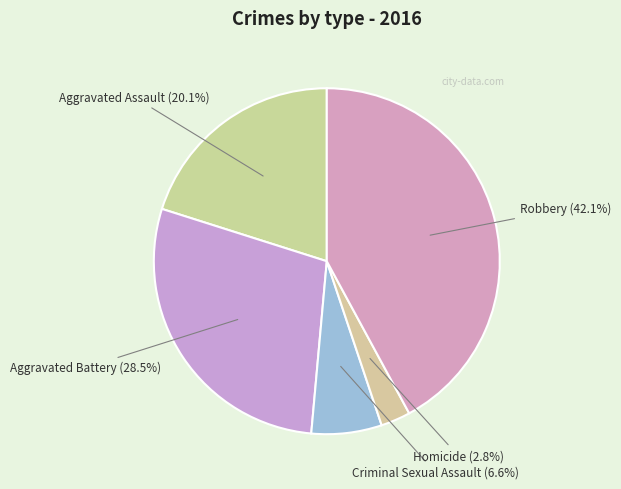

Between Criminal Sexual Assault and Robbery, which is larger?

Robbery